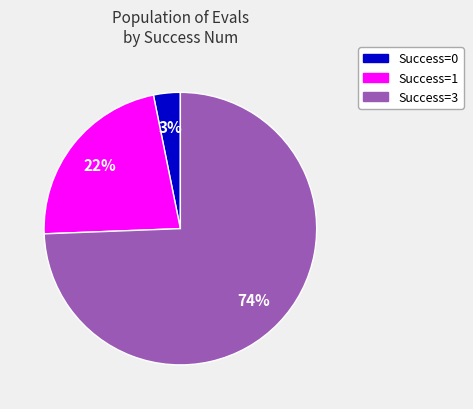

To the nearest percent, what is the average slice percentage?

33%